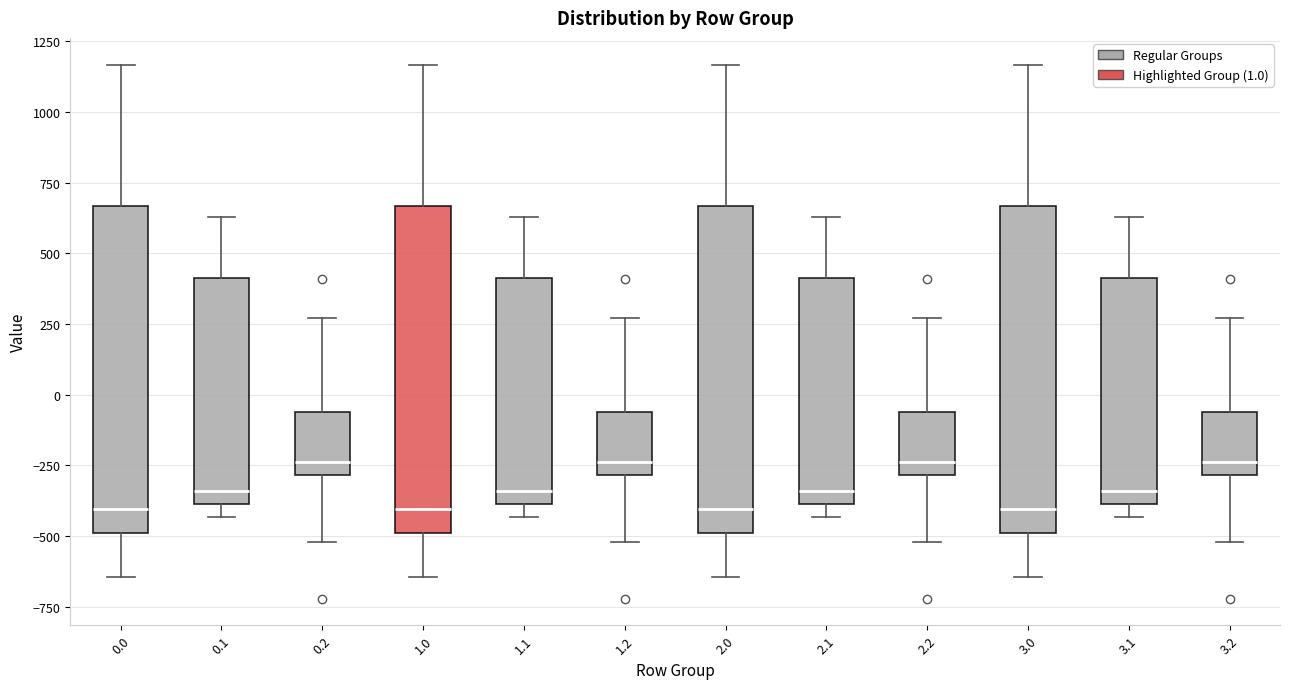

Reading left to right, read every box against the y-axis: the position of its median line, the range the box covers, and the ends of its whiskers. The values are not printed on the chart, so give them approximately, as read against the axis.

0.0: median -400, box -500 to 650, whiskers -650 to 1150
0.1: median -350, box -400 to 400, whiskers -450 to 650
0.2: median -250, box -300 to -50, whiskers -500 to 250
1.0: median -400, box -500 to 650, whiskers -650 to 1150
1.1: median -350, box -400 to 400, whiskers -450 to 650
1.2: median -250, box -300 to -50, whiskers -500 to 250
2.0: median -400, box -500 to 650, whiskers -650 to 1150
2.1: median -350, box -400 to 400, whiskers -450 to 650
2.2: median -250, box -300 to -50, whiskers -500 to 250
3.0: median -400, box -500 to 650, whiskers -650 to 1150
3.1: median -350, box -400 to 400, whiskers -450 to 650
3.2: median -250, box -300 to -50, whiskers -500 to 250